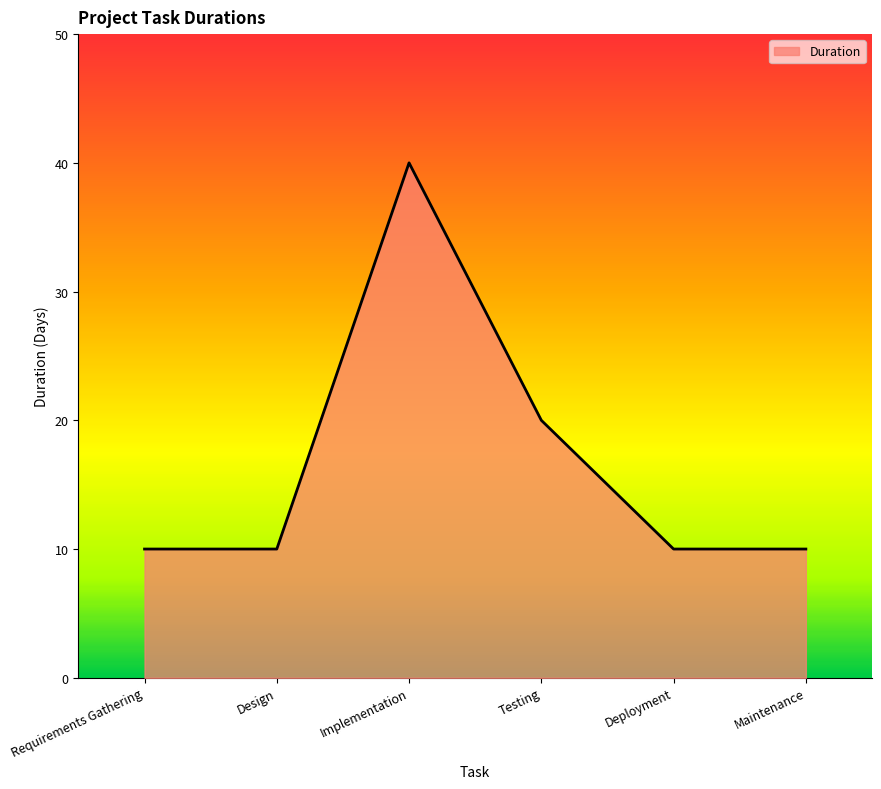

How many interior local peaks (higher than both neighbors) does the data have?

1